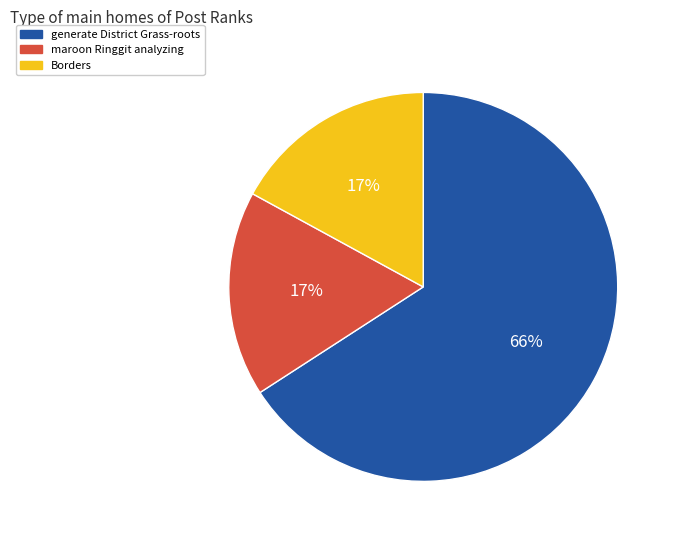

To the nearest percent, what is the combined percentage of Borders and generate District Grass-roots?

83%